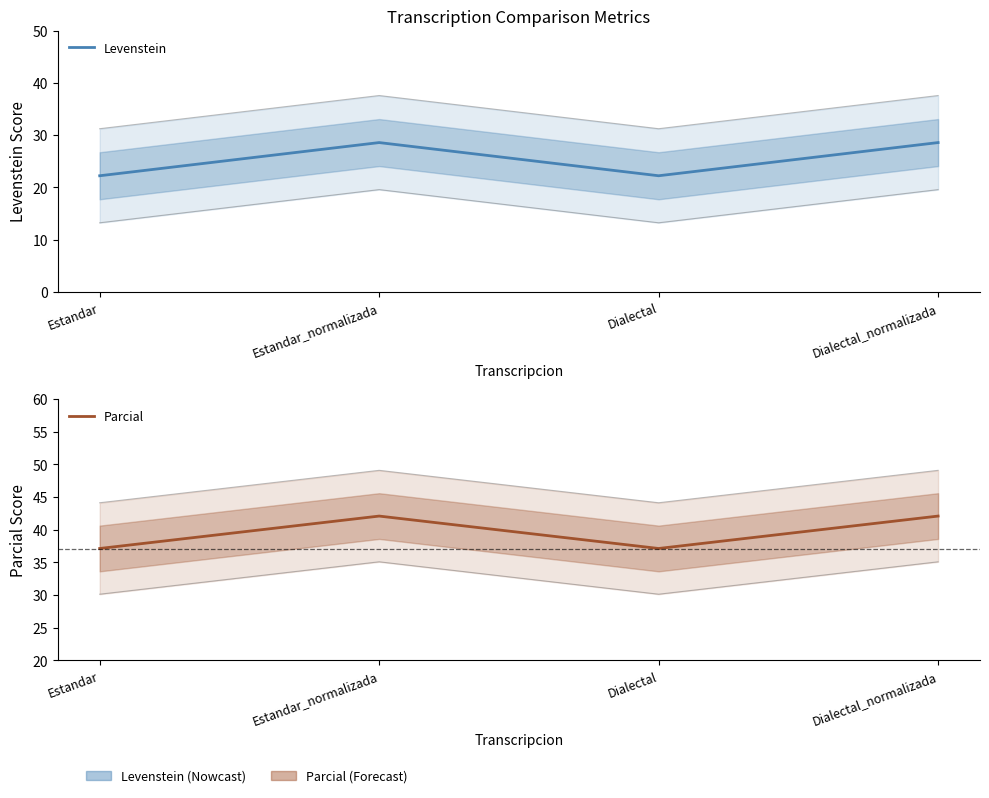

True or false: Levenstein and Parcial cross at least once.

False